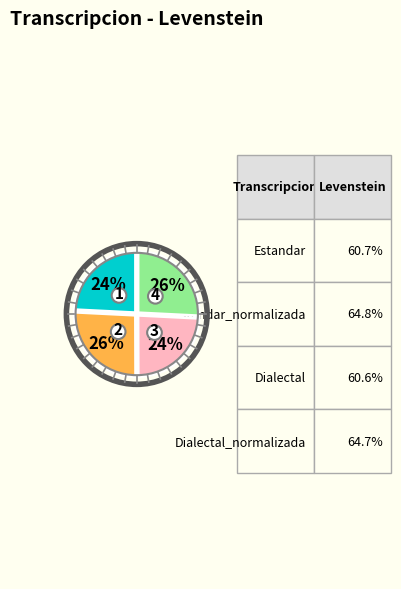

What percentage is the Dialectal slice, to the nearest percent?

24%